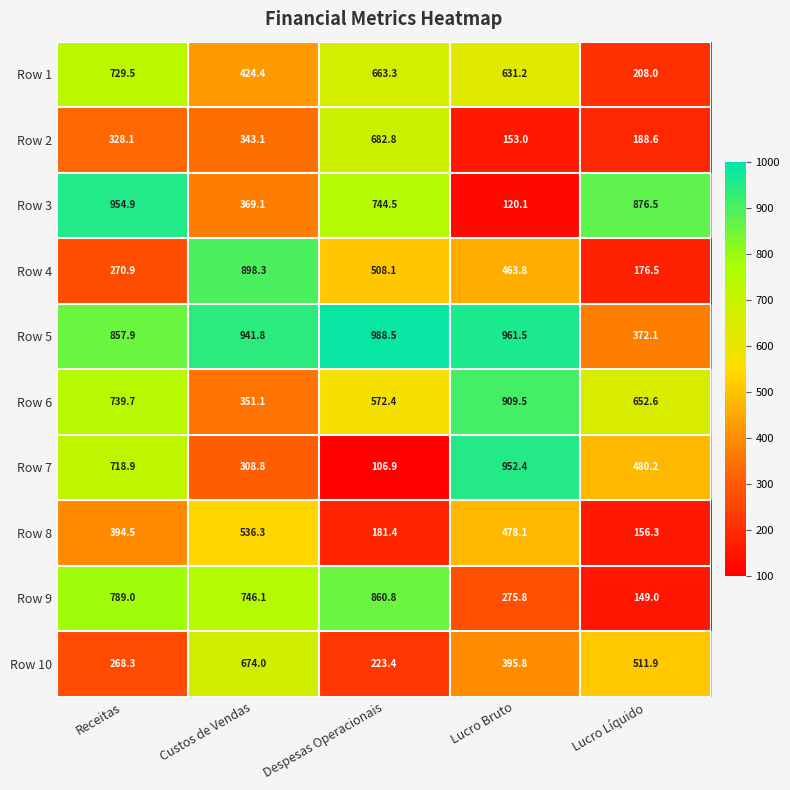

True or false: Row 1 has a value of 631.2 at Lucro Bruto.

True